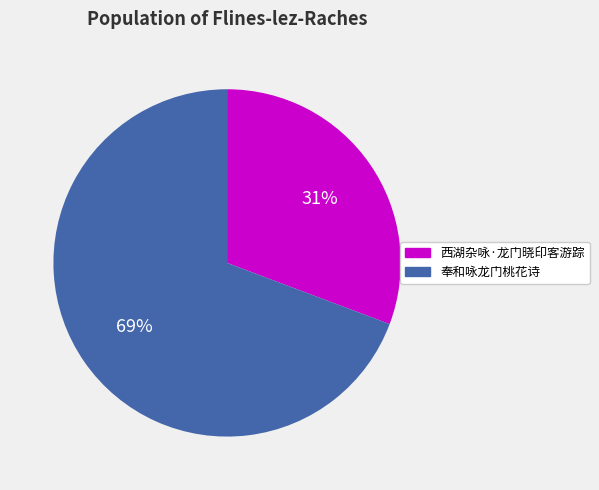

How many slices are in this pie chart?

2